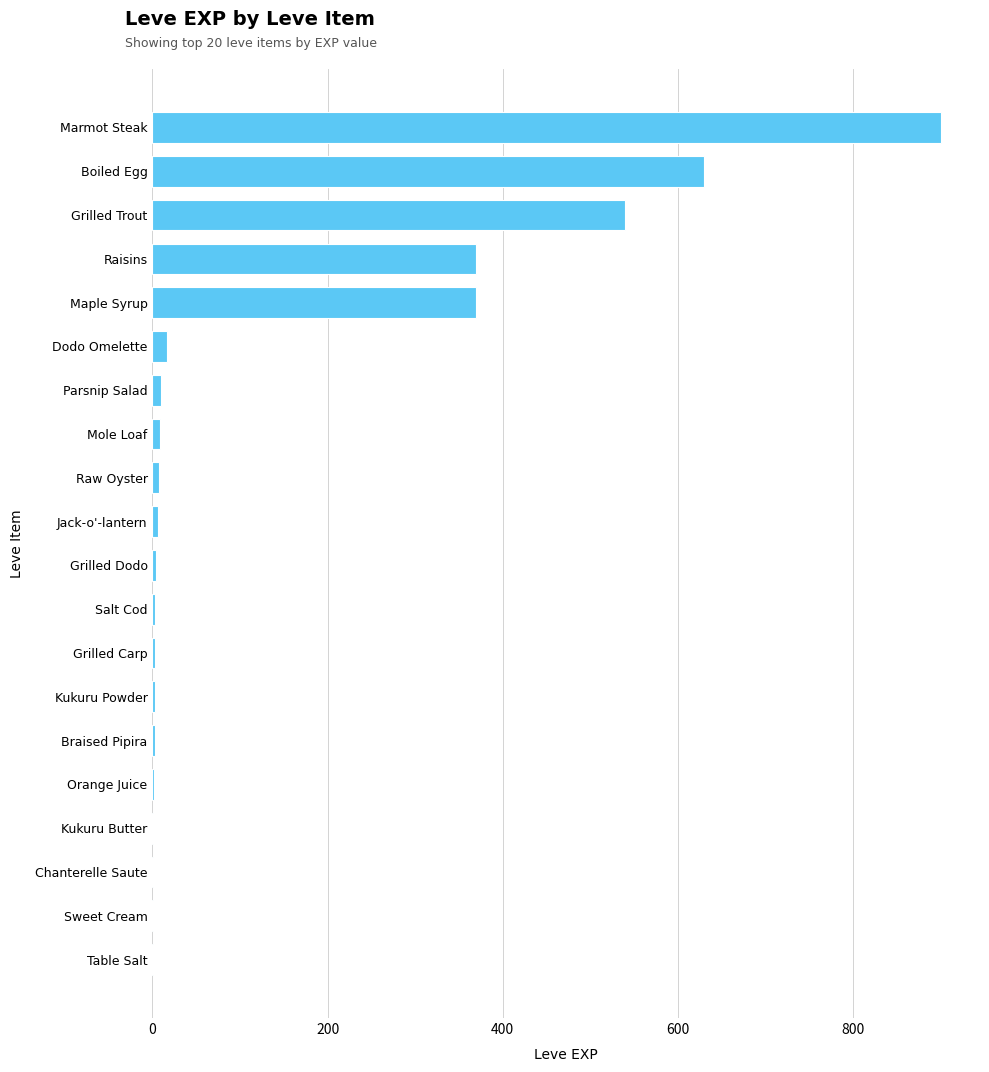

Which has a higher value, Maple Syrup or Dodo Omelette?

Maple Syrup